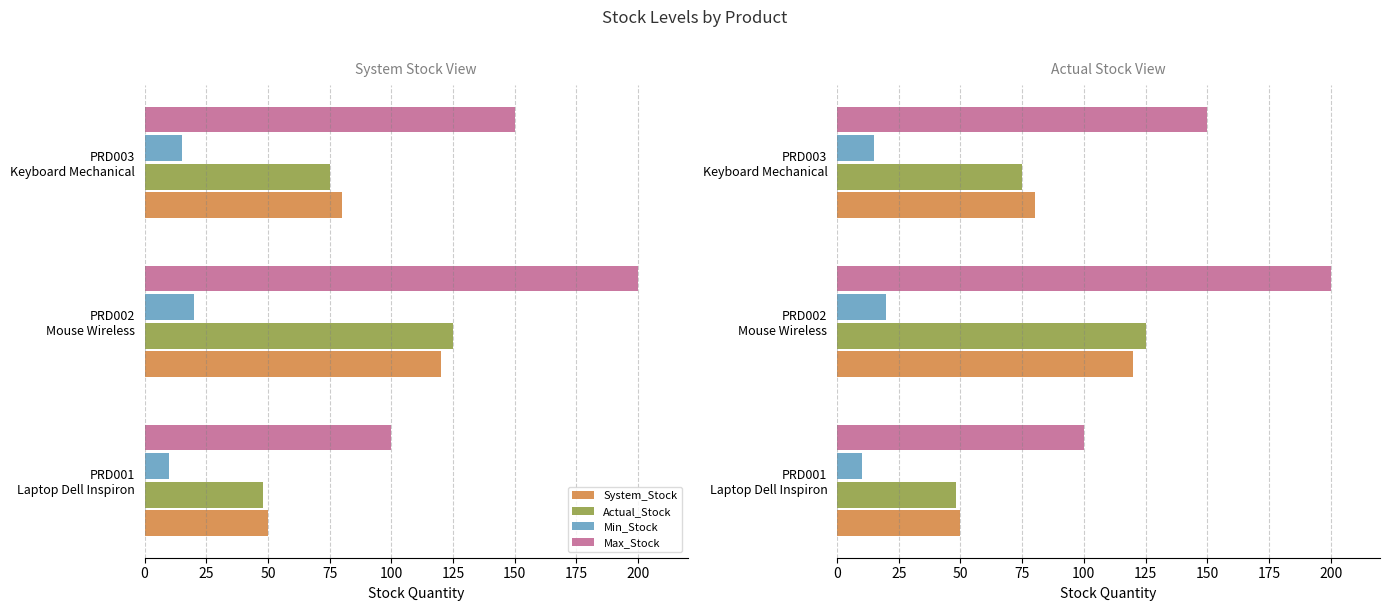

What is the minimum value for Min_Stock?

10